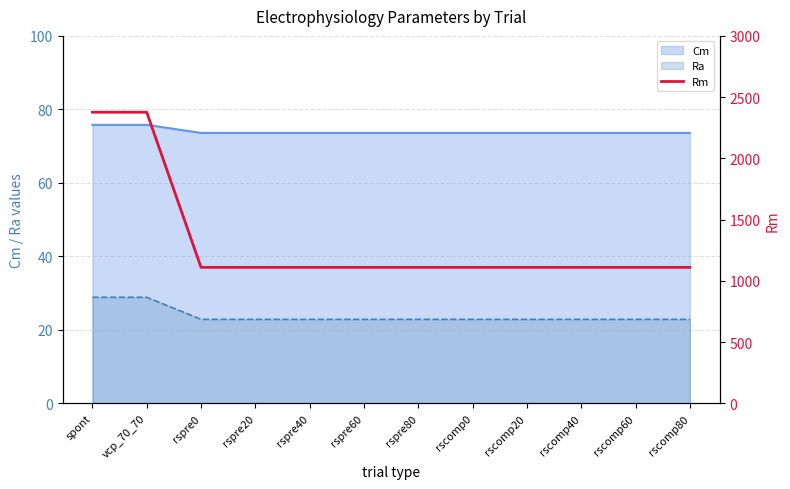

Read the Ra value at spont.

28.9